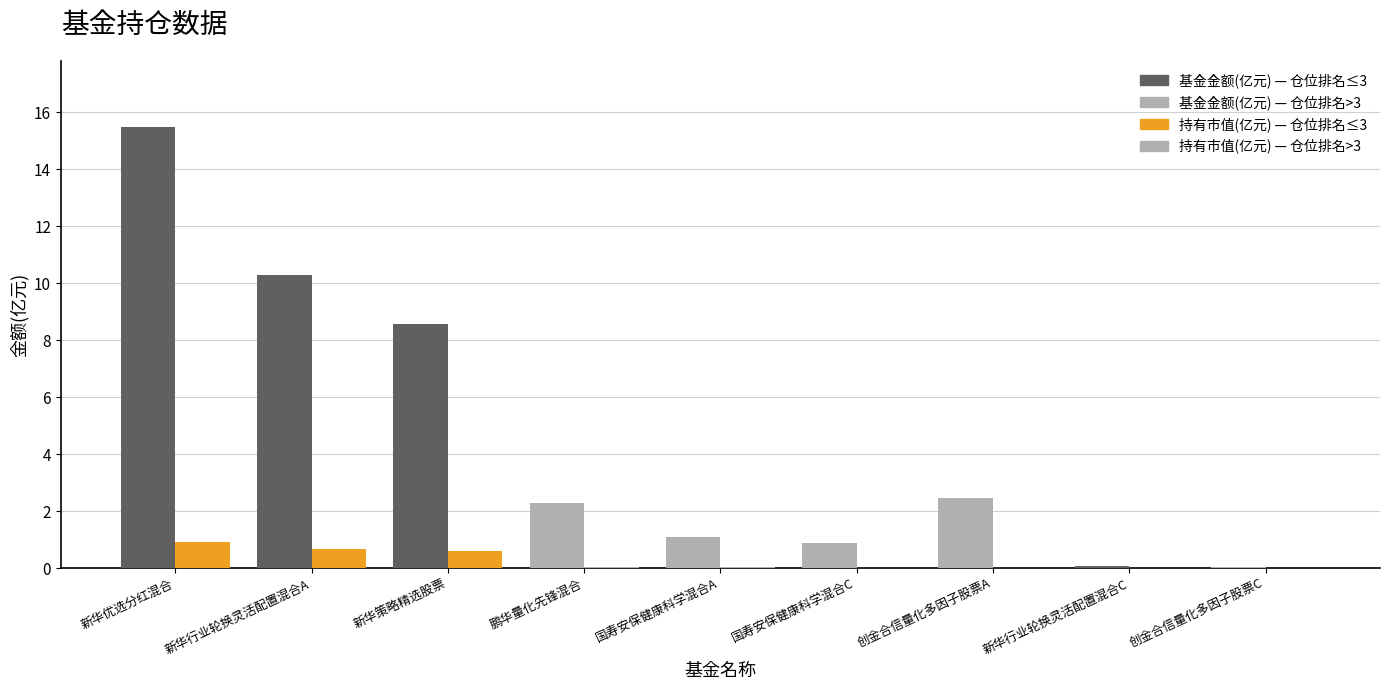

Count the number of categories in the chart.

9